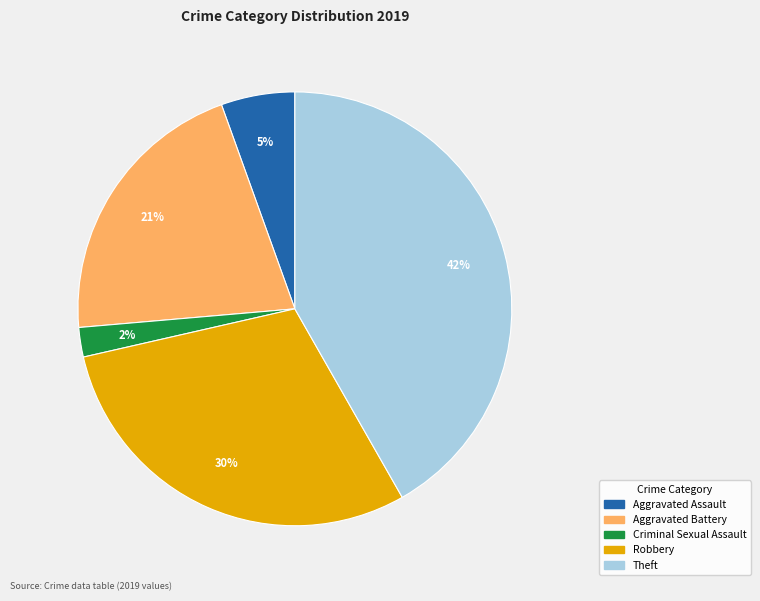

To the nearest percent, what is the average slice percentage?

20%